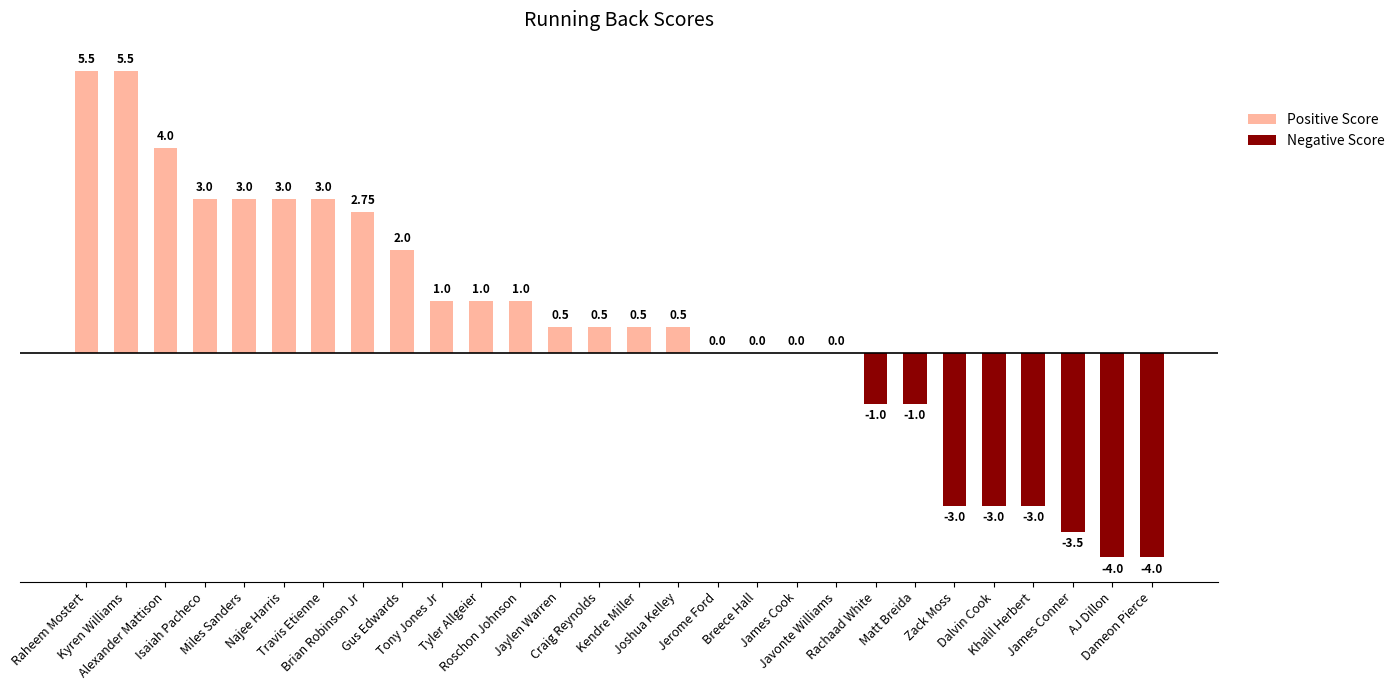

Which category has the highest value in the Negative Score series?

Raheem Mostert